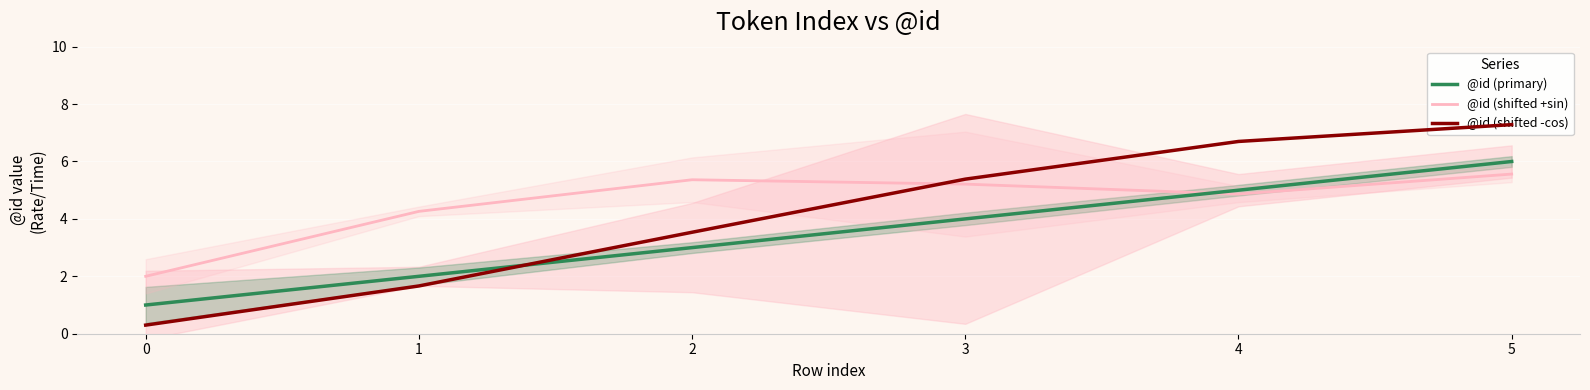

Rank the categories by @id (shifted +sin) value from lowest to highest.

0, 1, 4, 3, 2, 5